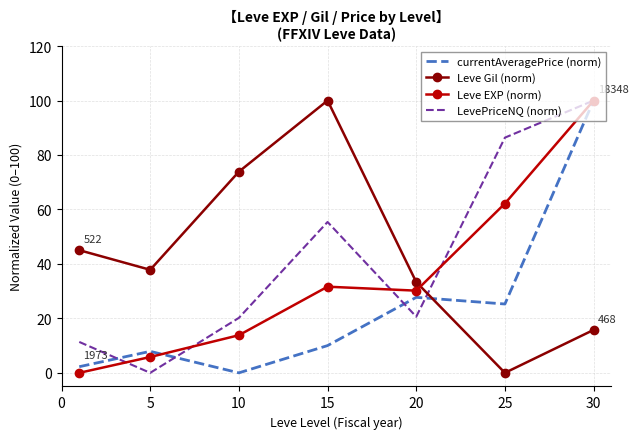

What is the highest value of the LevePriceNQ (norm) series?

100.0